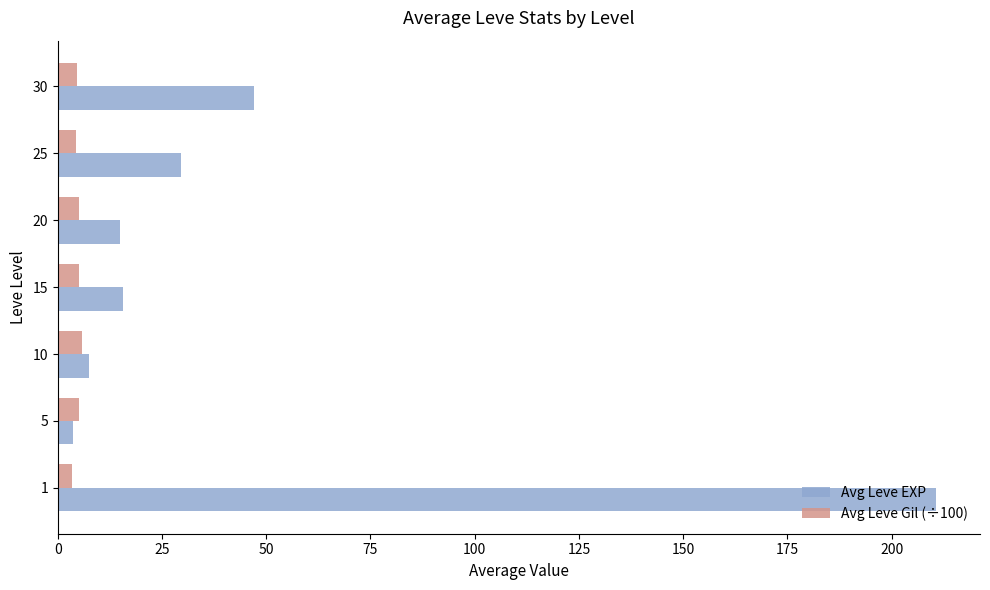

Which series has the widest spread of values?

Avg Leve EXP